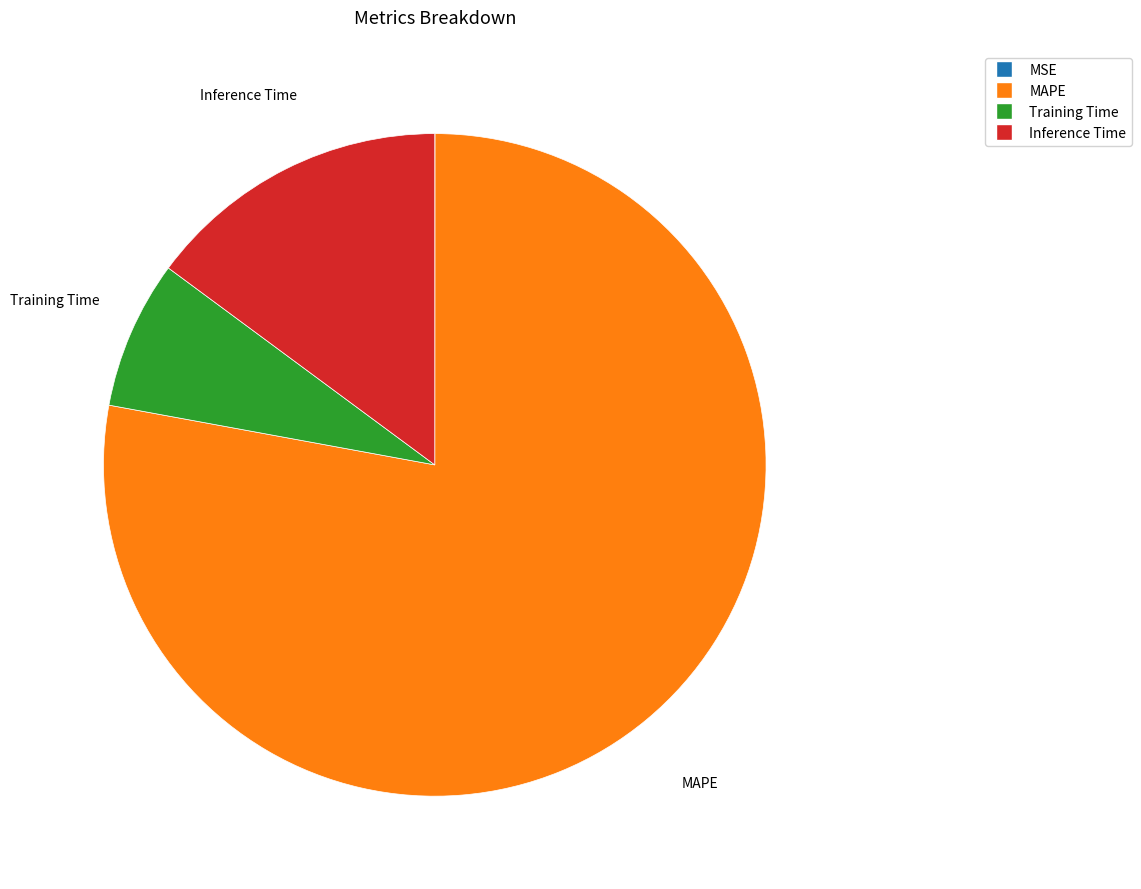

Which slice represents more than half of the pie?

MAPE